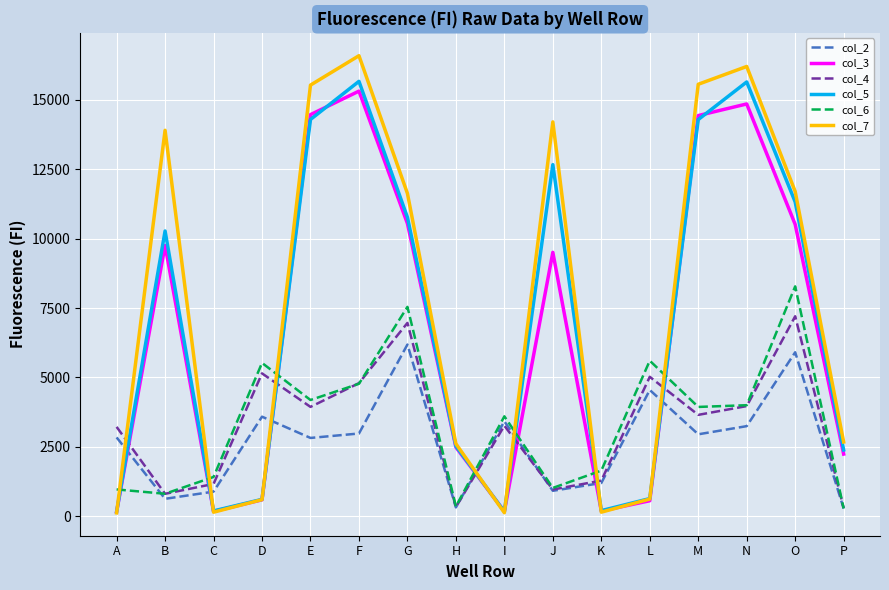

How many interior local peaks does the col_2 series have?

5